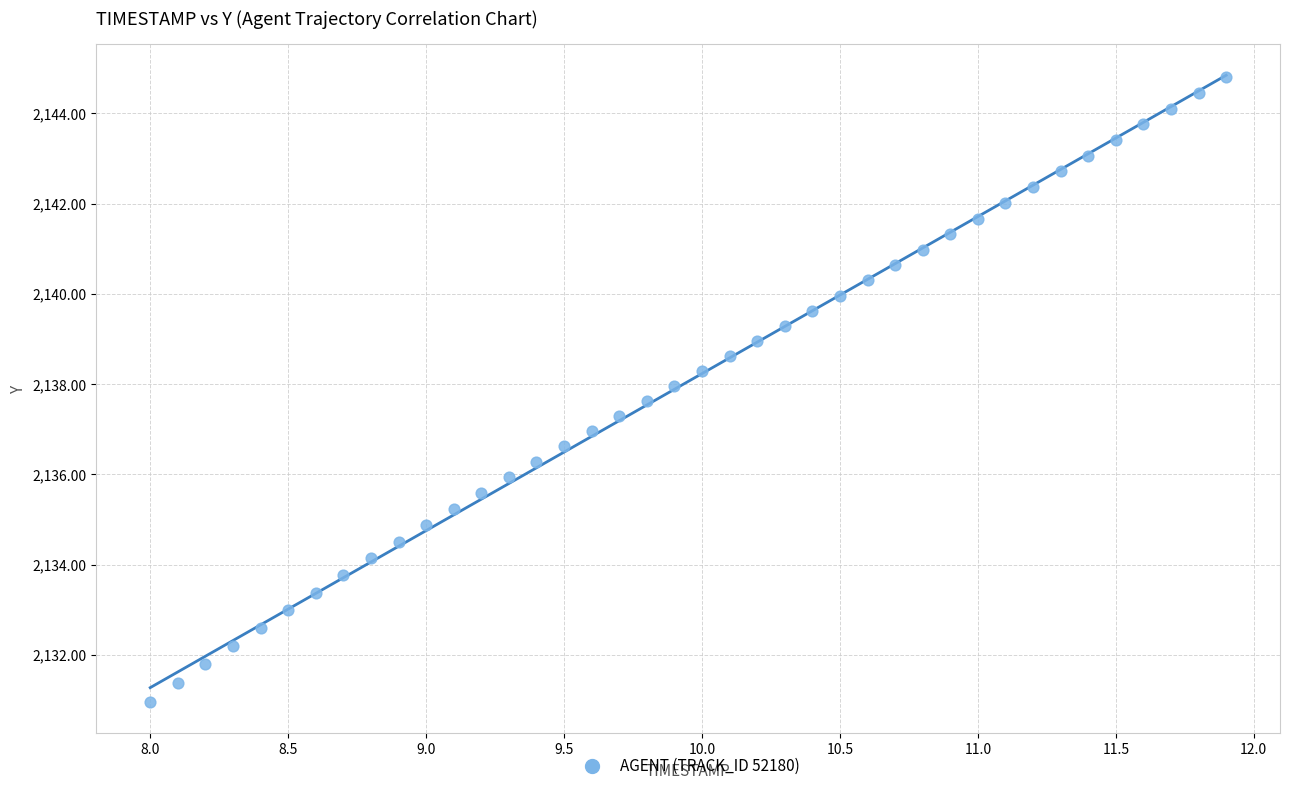

What is the range of Y values (max minus min)?

13.9